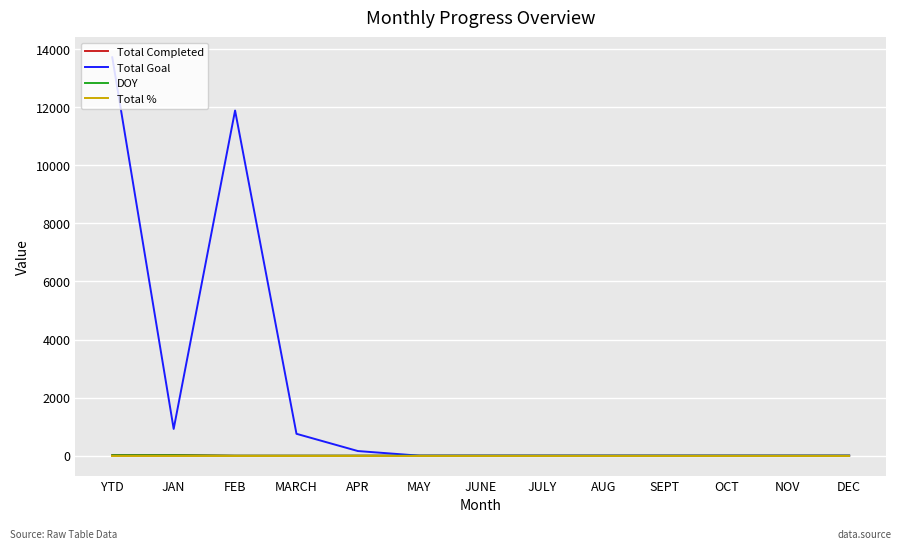

Which series changed the most between FEB and SEPT?

Total Goal